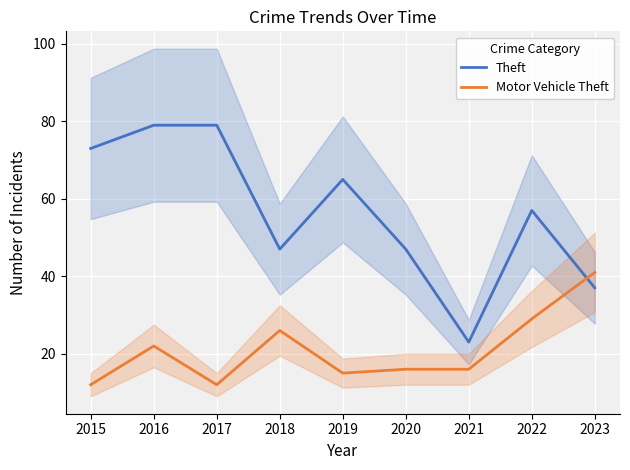

What is the difference between the Theft values at 2017 and 2016?

0